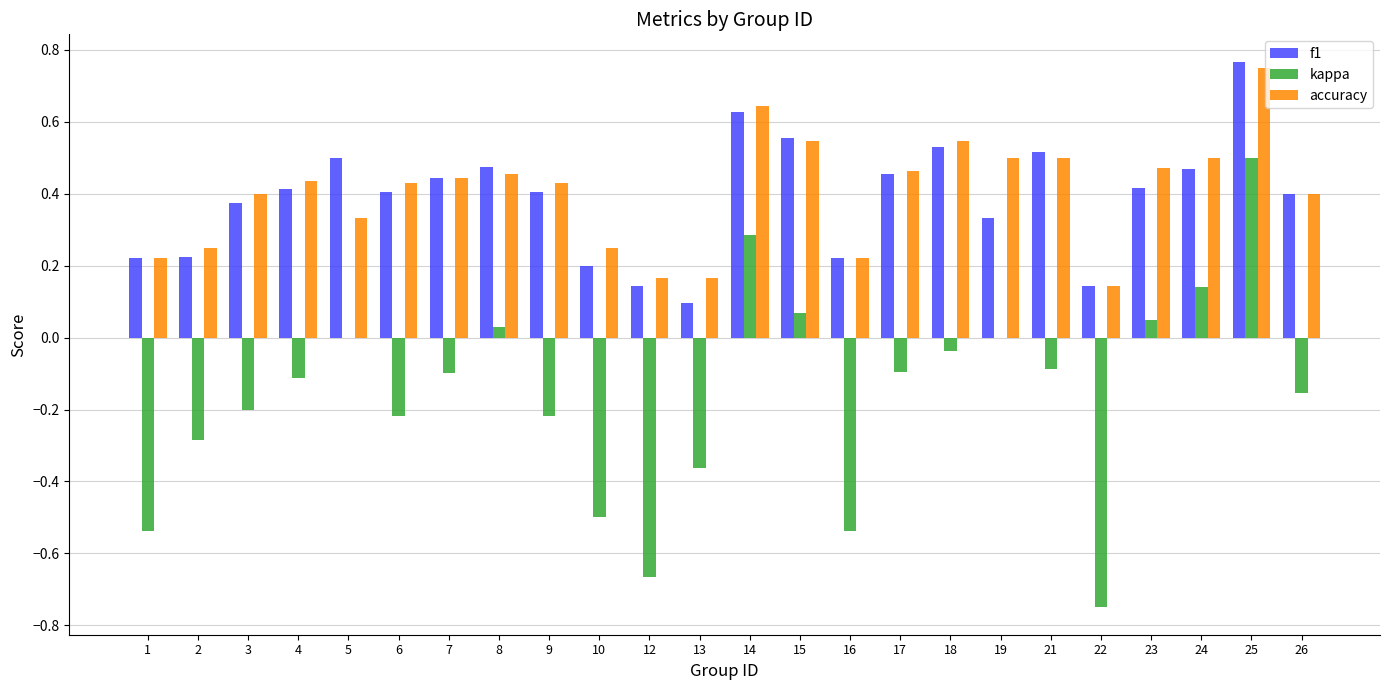

Between 22 and 24, which series saw the biggest shift?

kappa